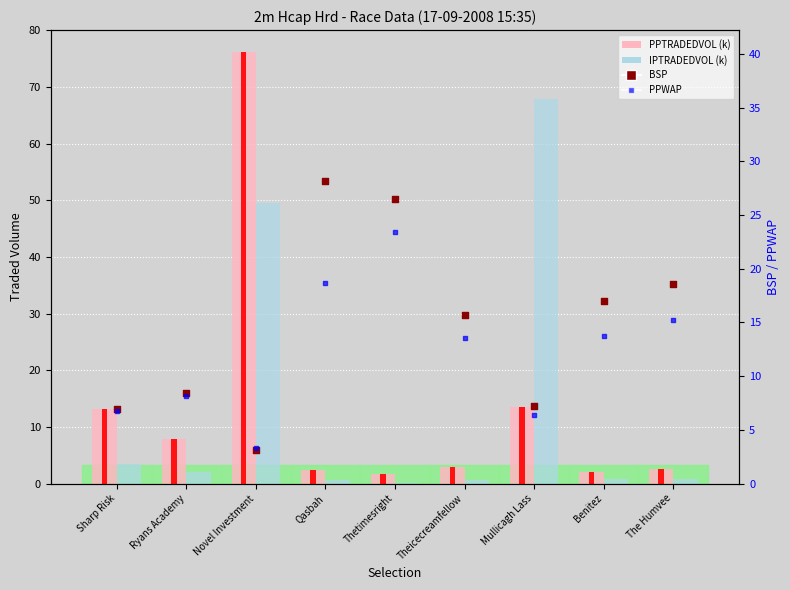

Which series contains the highest Y value?

PPTRADEDVOL (k)